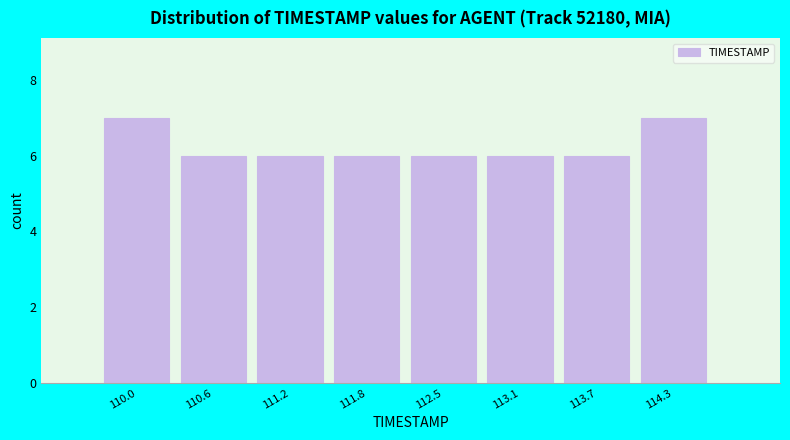

Reading left to right, transcribe all the data shown in this chart.

110.0=7	110.6=6	111.2=6	111.8=6	112.5=6	113.1=6	113.7=6	114.3=7